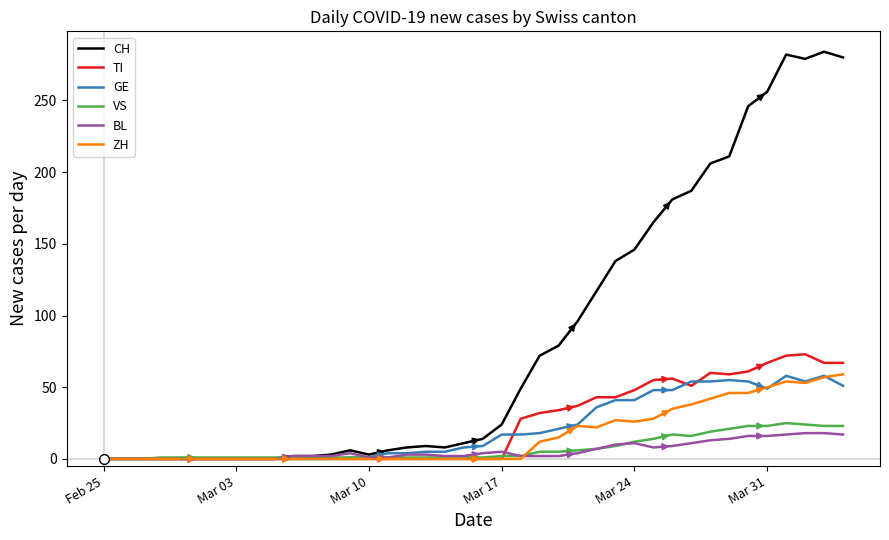

Which series ends up on top after the final intersection of TI and GE?

TI